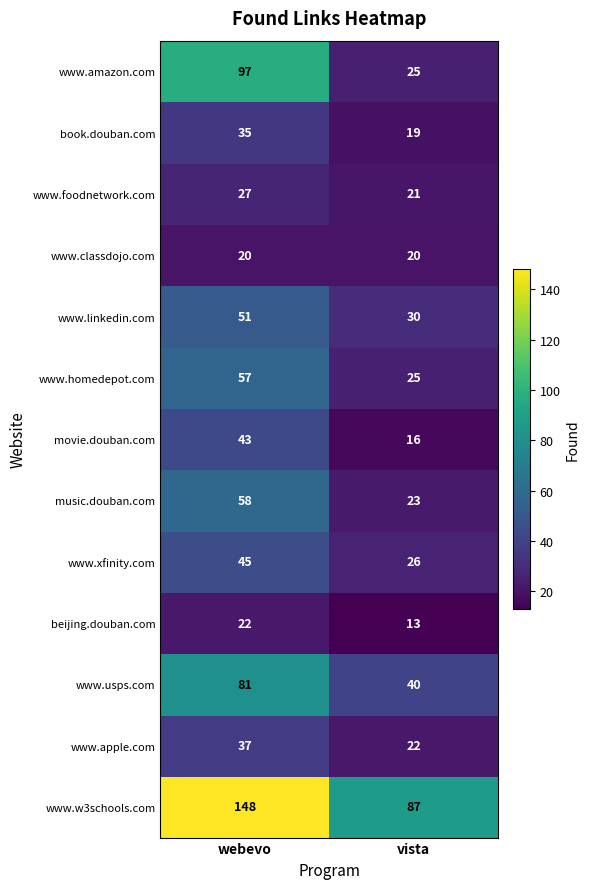

What is the total value across all series at webevo?

721